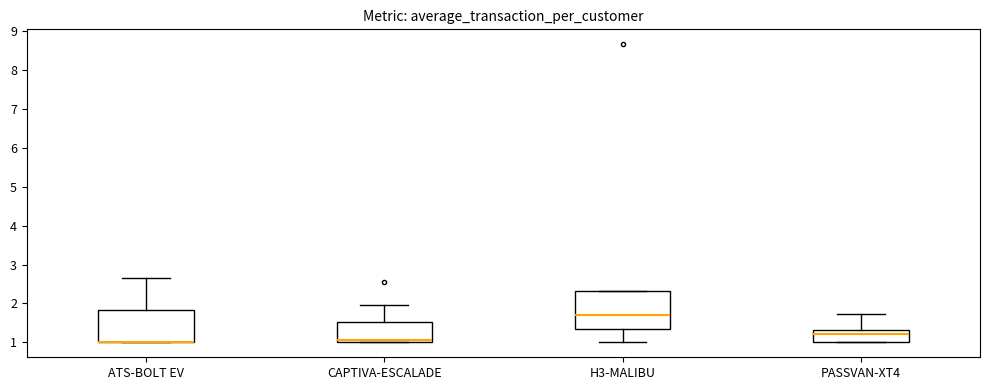

Where is the lower edge of the box for CAPTIVA-ESCALADE on the y-axis? The values are not printed on the chart, so give them approximately, as read against the axis.

1.0